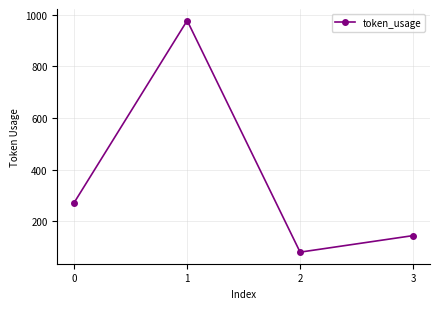

Reading left to right, transcribe all the data shown in this chart.

0=273	1=977	2=81	3=145